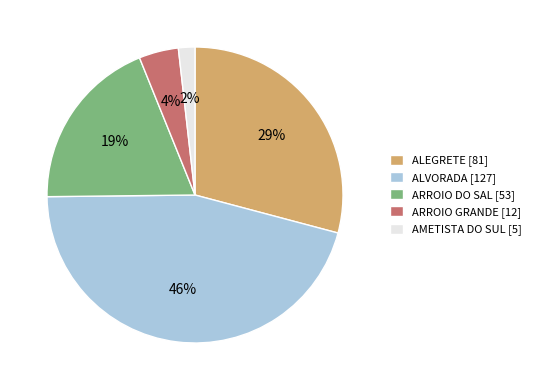

Does AMETISTA DO SUL account for over 50% of the chart?

No